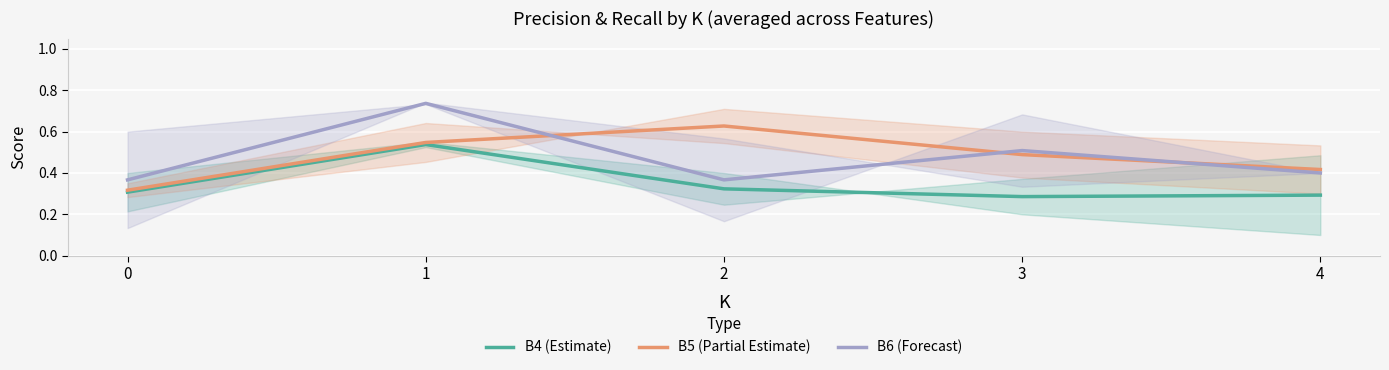

At which category does the chart reach its minimum across all series?

3